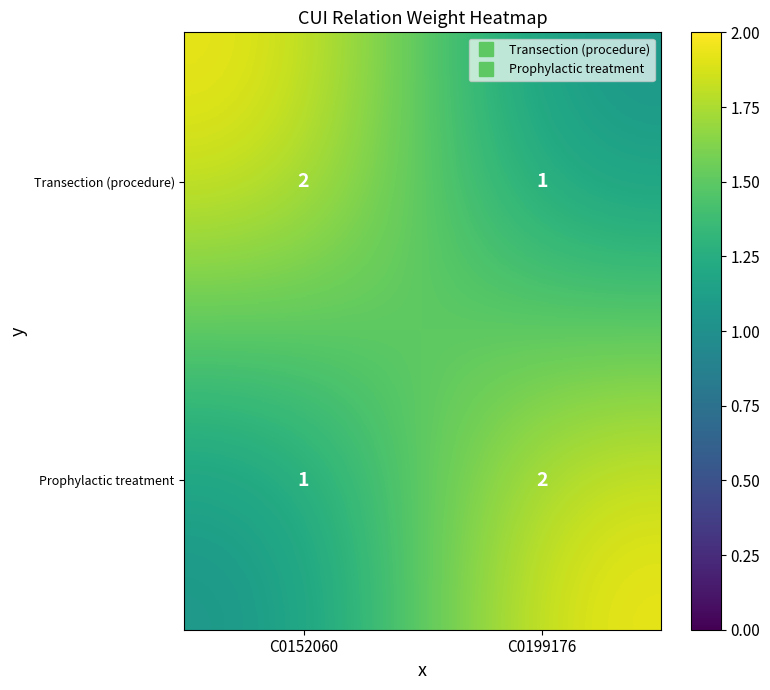

Rank the series at C0199176 from highest to lowest value.

Prophylactic treatment, Transection (procedure)